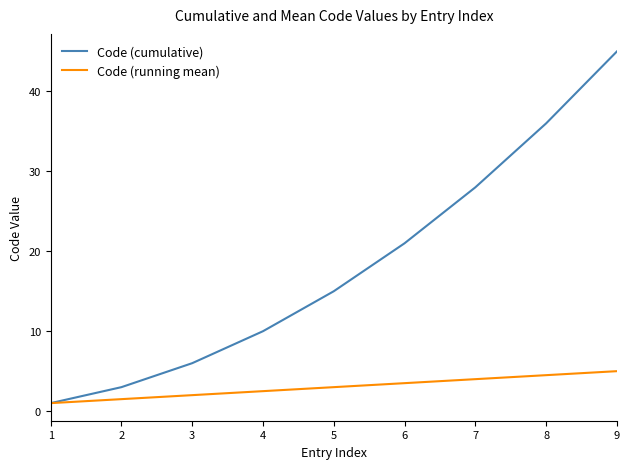

True or false: Code (cumulative) has a value of 21.0 at 6.

True